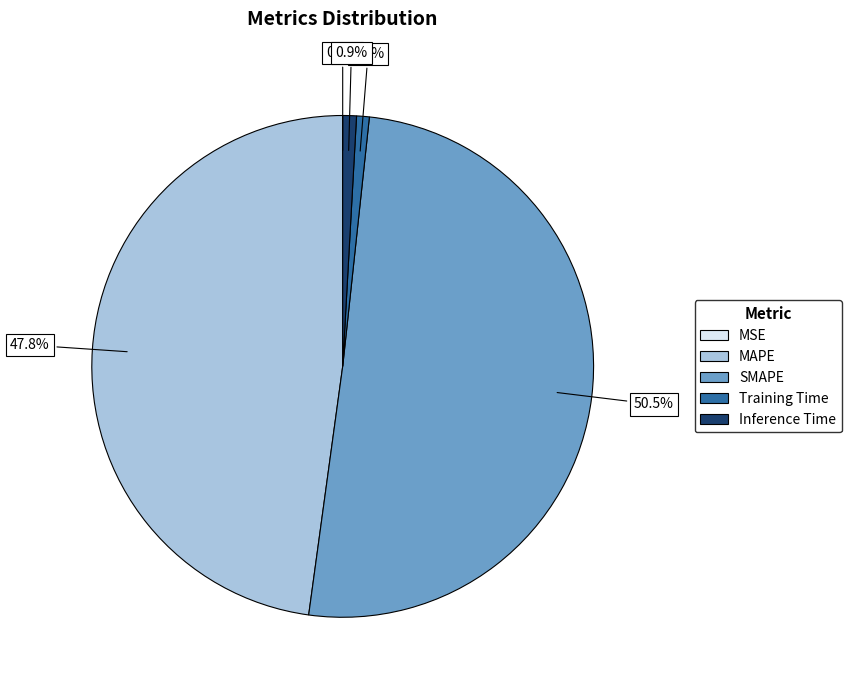

What is the total percentage of SMAPE and MAPE?

98.3%